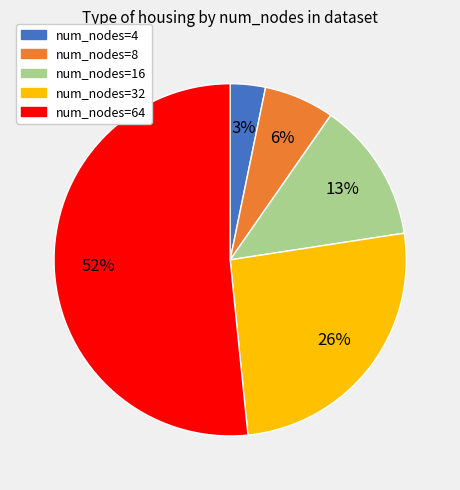

Count the number of slices in the pie.

5